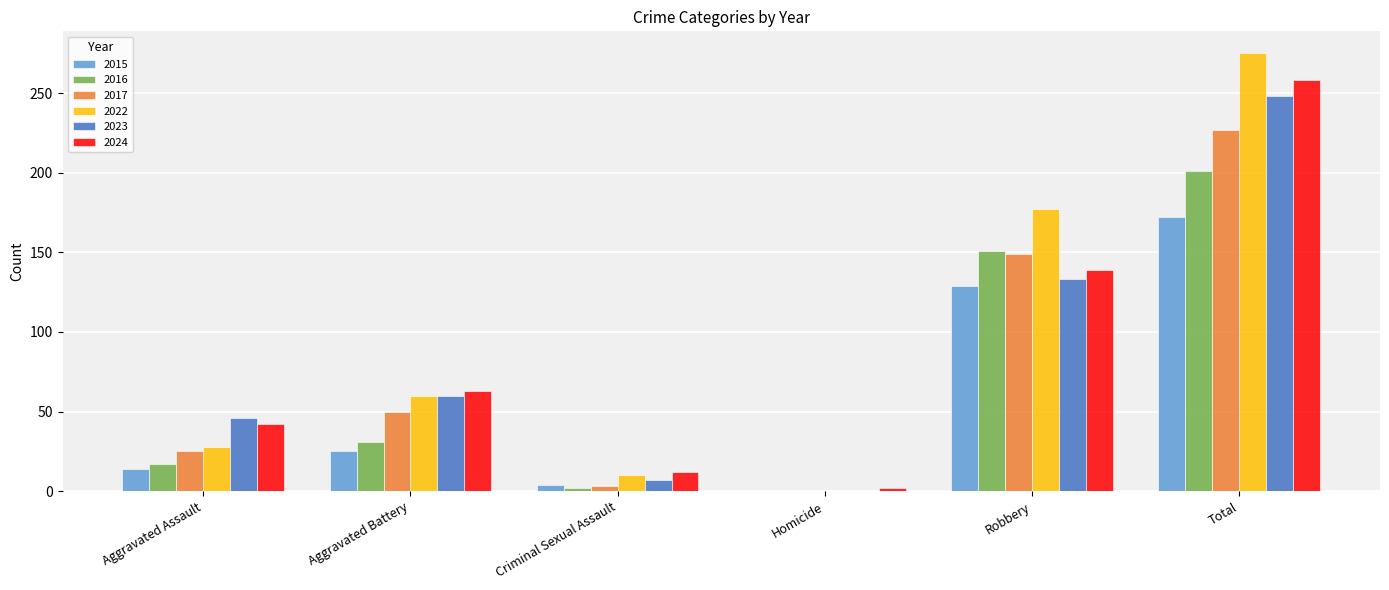

At which label does 2017 reach its peak?

Total